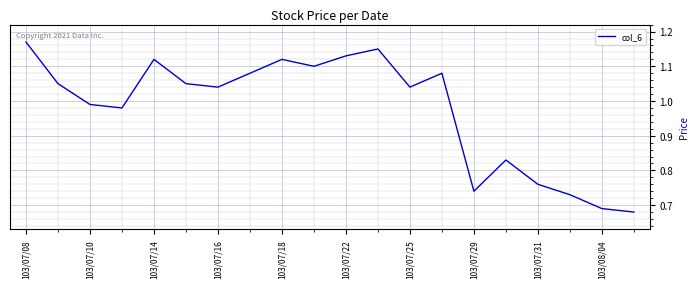

Count the number of values greater than 1.

12